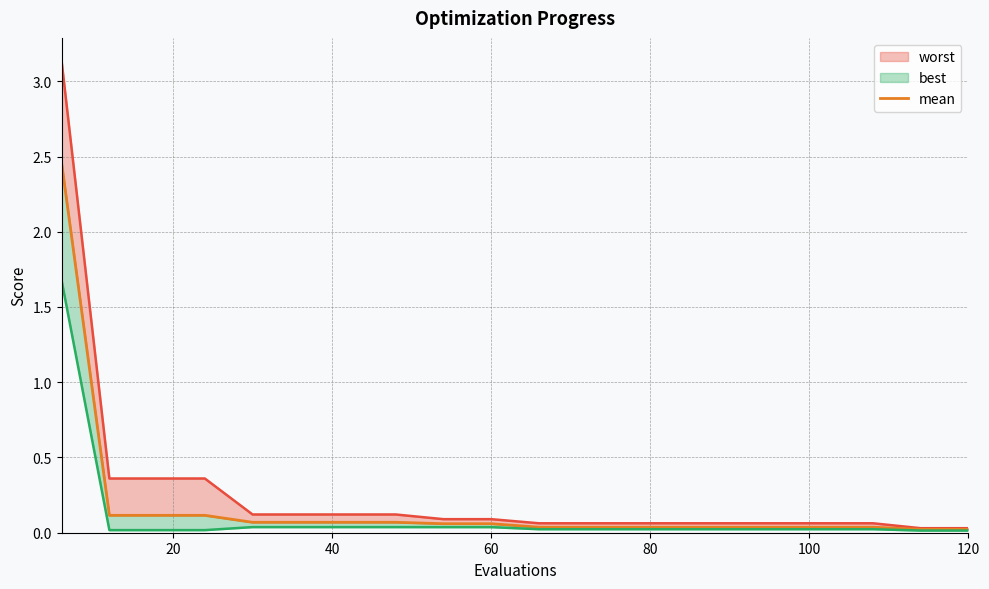

Which series has the widest spread of values?

worst_line